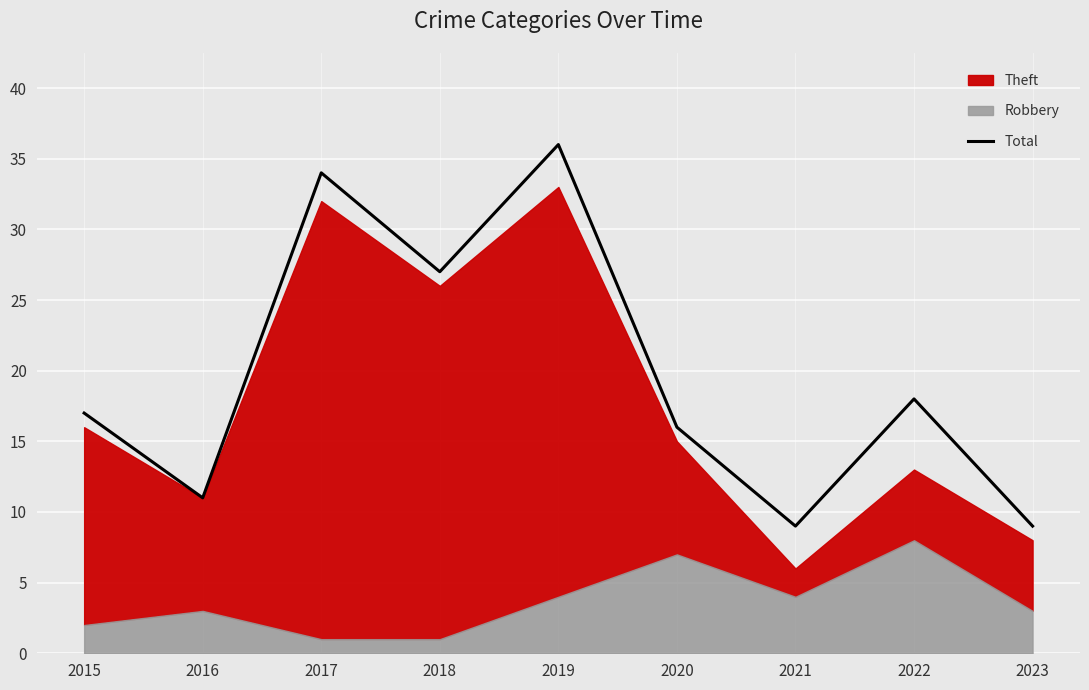

Which has a higher value, 2015 or 2023?

2015